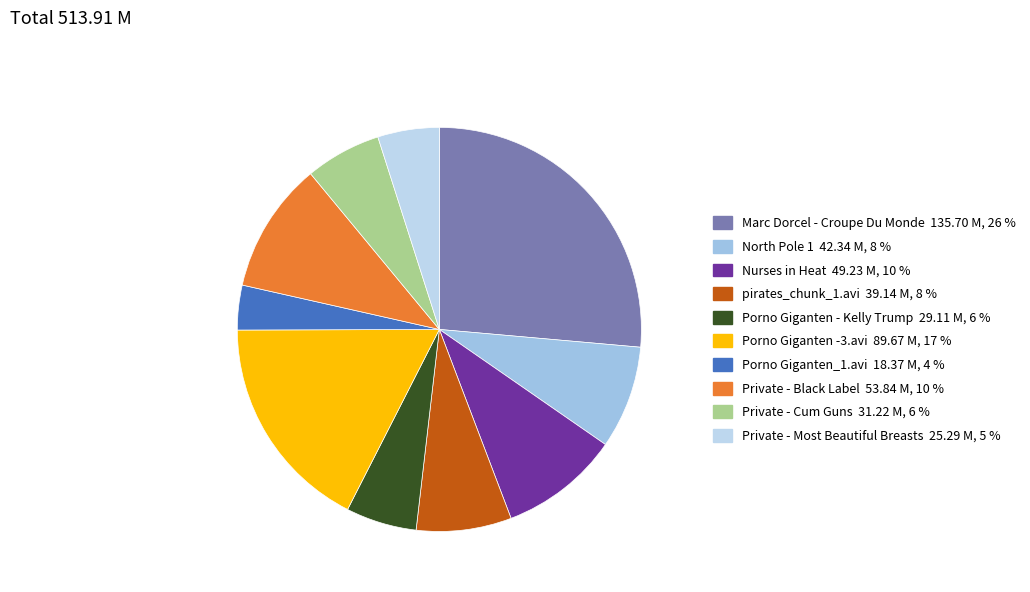

Count the number of slices in the pie.

10